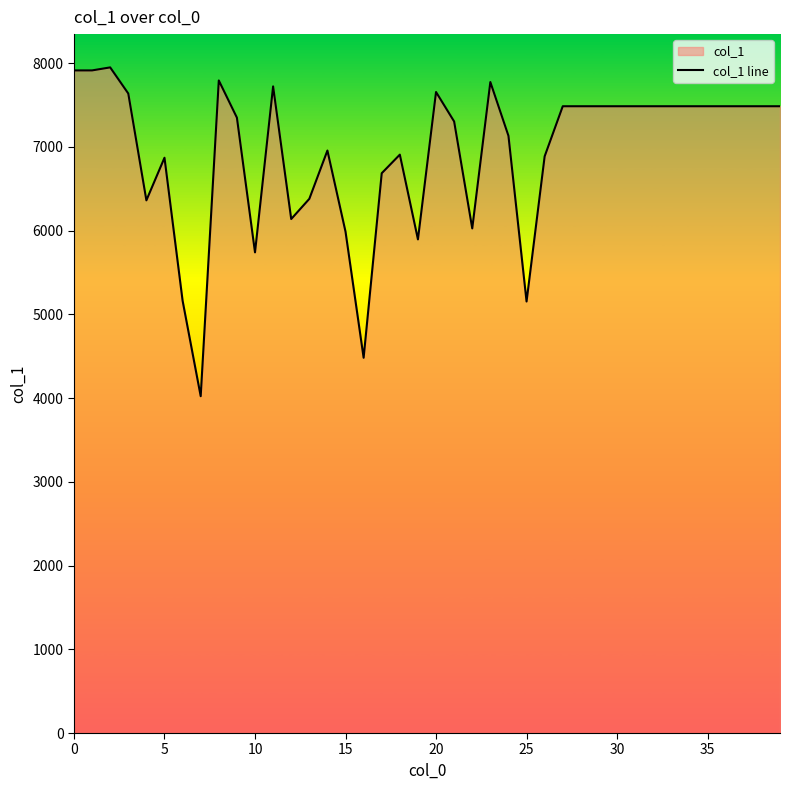

How many lines are shown in the chart?

1